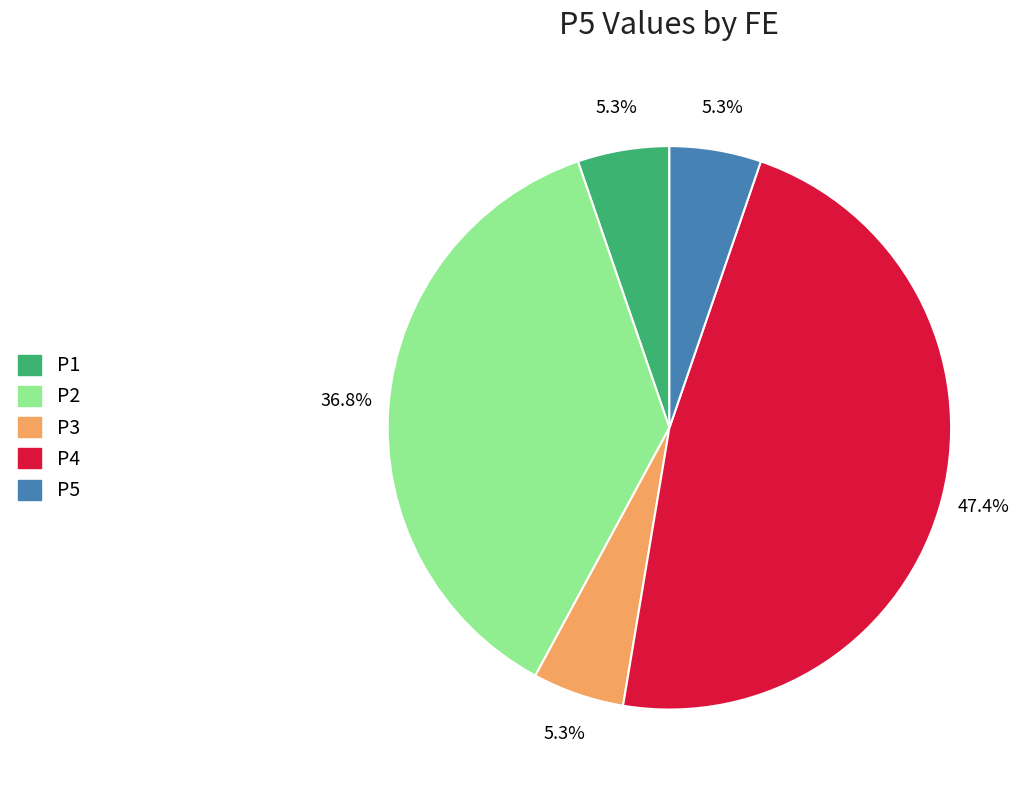

Between P4 and P3, which is larger?

P4